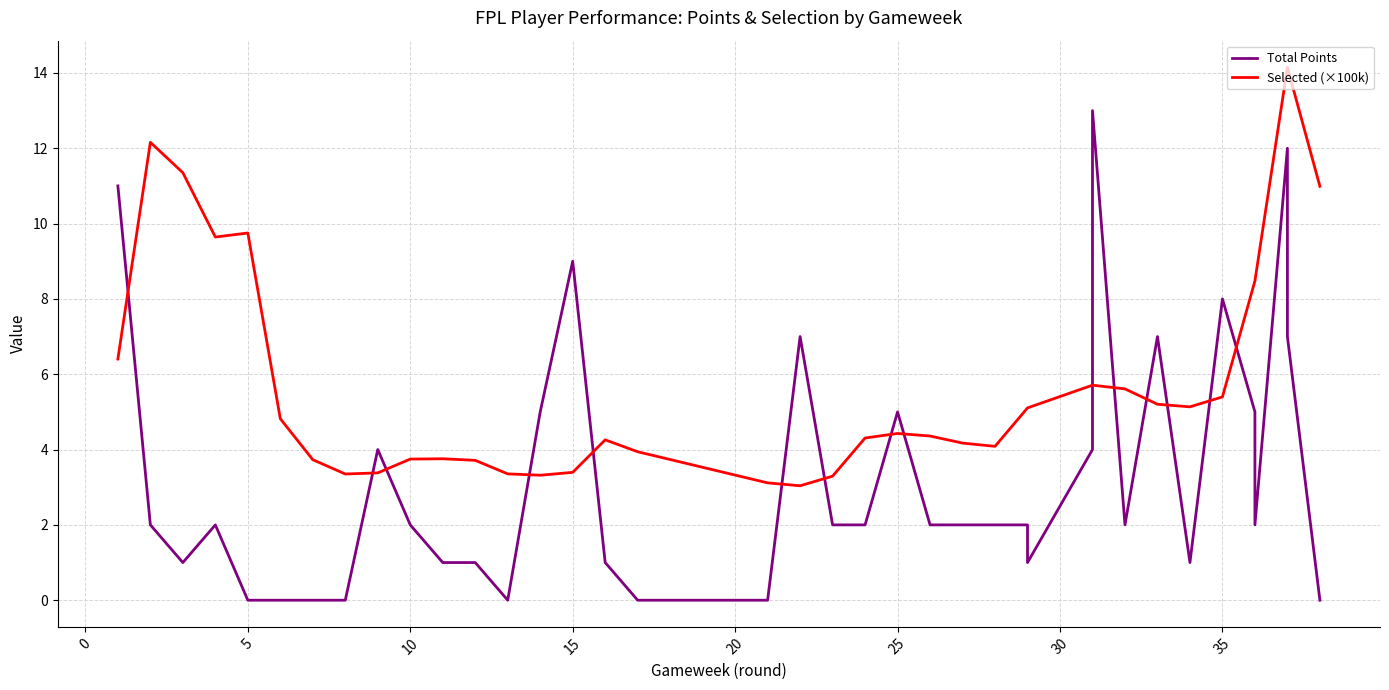

Between 20 and 10, which is larger?

10